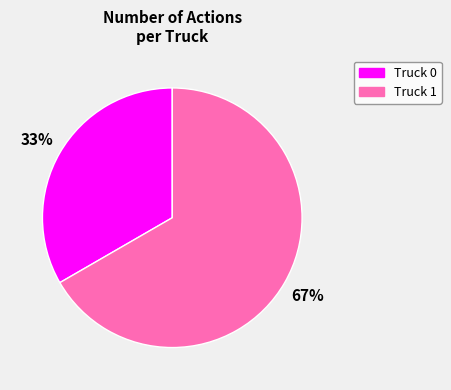

To the nearest percent, what is the combined percentage of Truck 0 and Truck 1?

100%